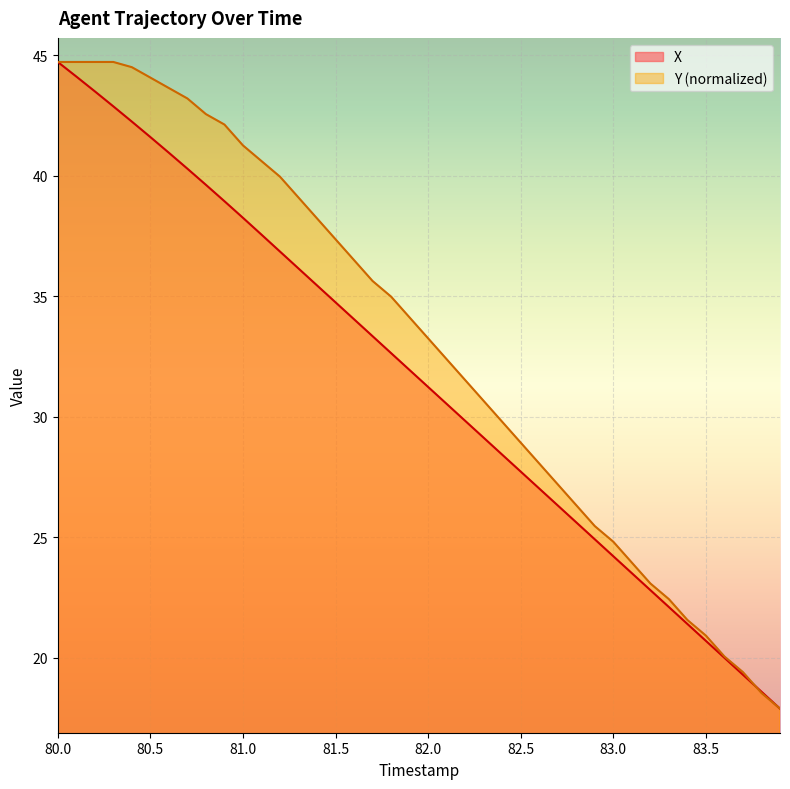

What is the approximate value of Y at 80.0?

44.7